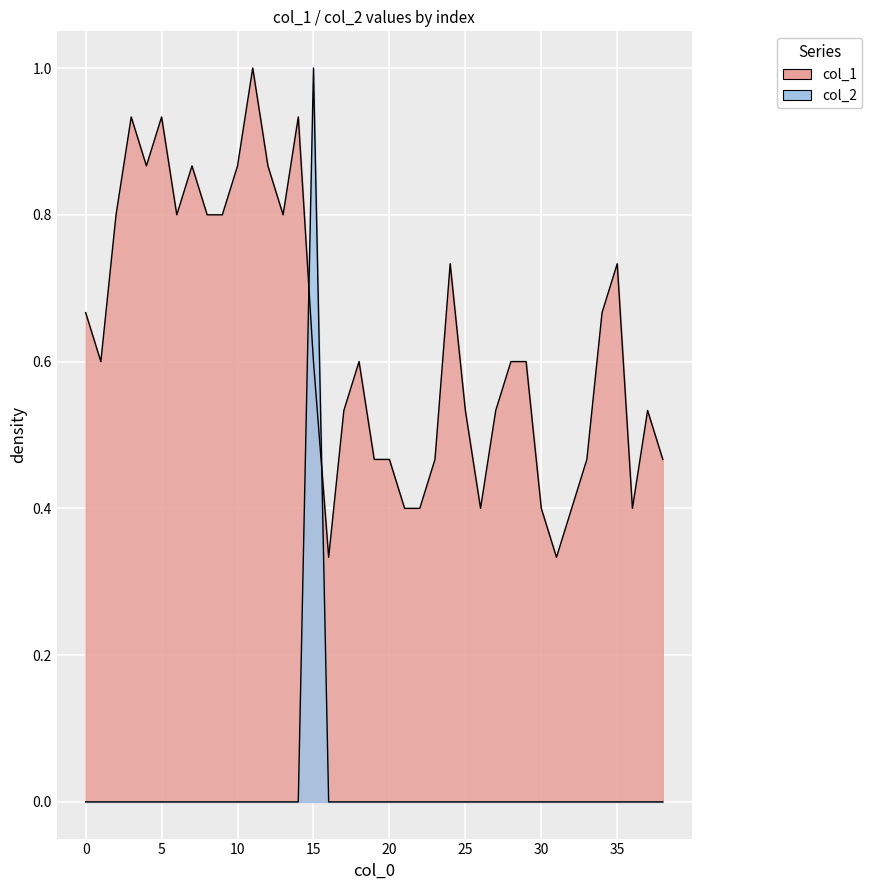

Which series ends up on top after the final intersection of col_1 and col_2?

col_1